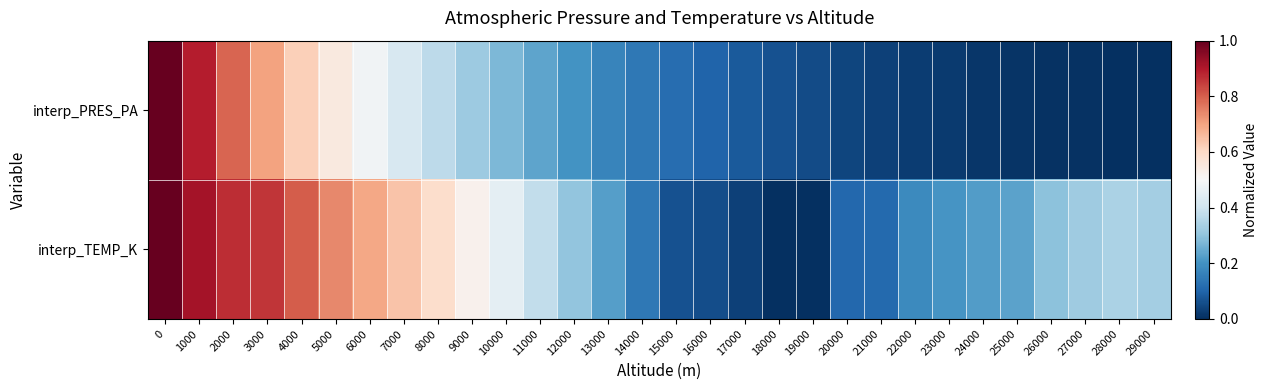

Which series has the largest range (max minus min)?

interp_PRES_PA